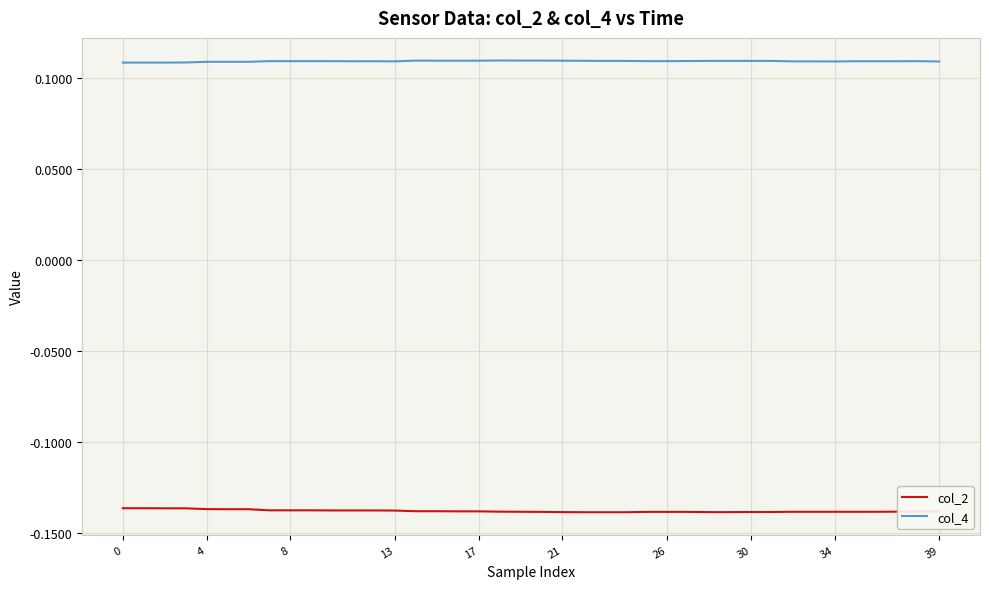

Which series has the largest total across all categories?

col_4